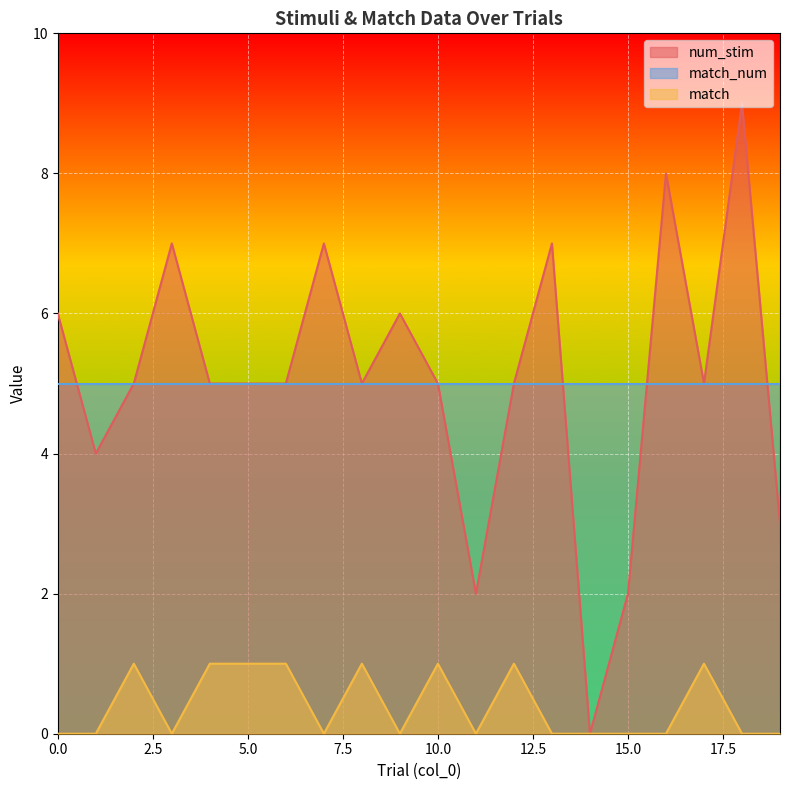

Rank the series by their maximum value, from lowest to highest.

match, match_num, num_stim